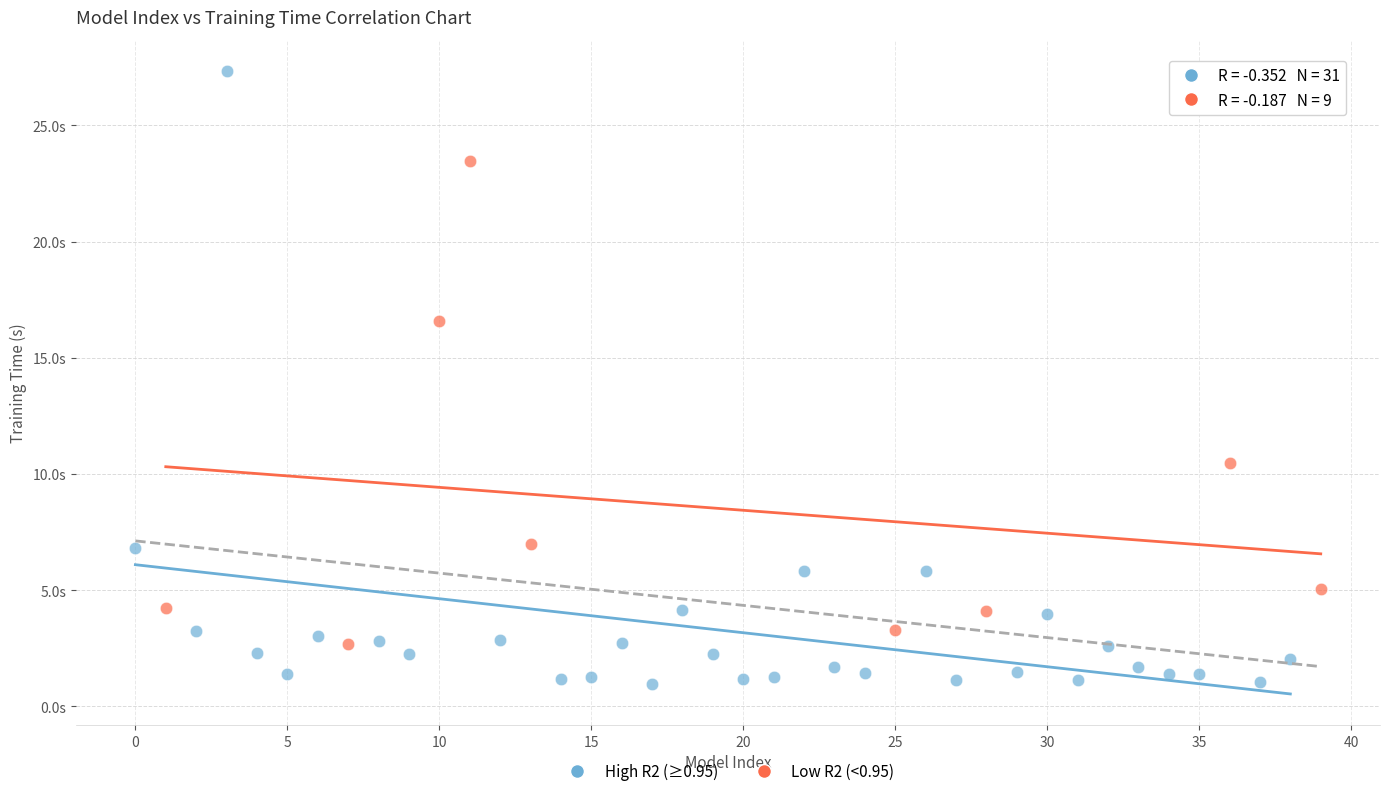

Which series contains the lowest Y value?

High R2 (≥0.95)